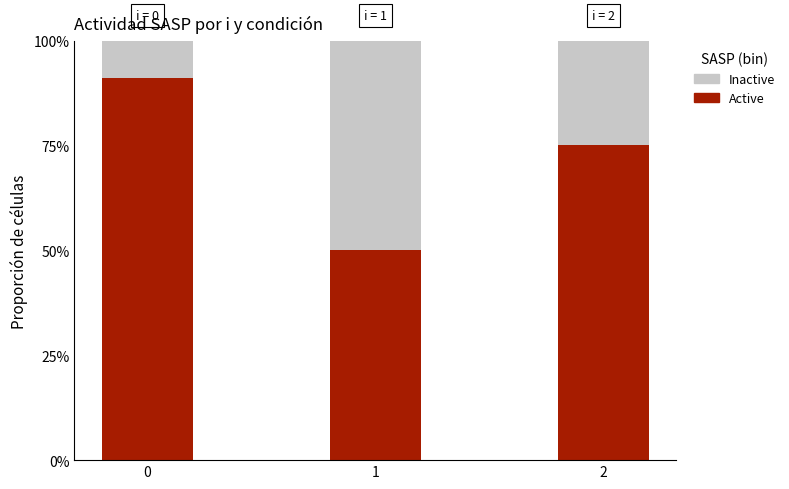

The Active series shows 1.5 at 0. True or false?

False